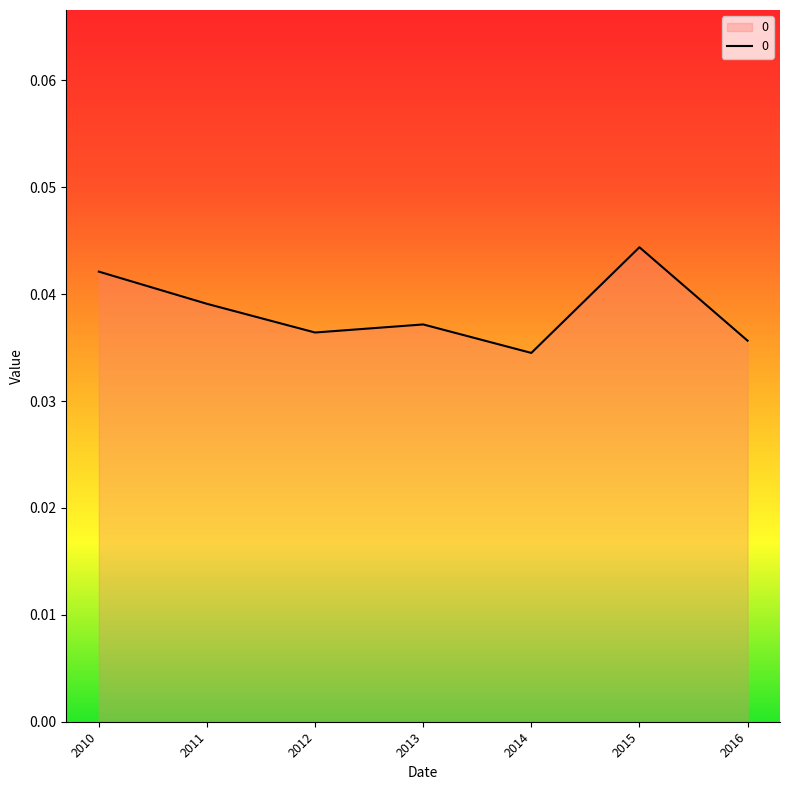

Which label corresponds to the largest value in the chart?

2015